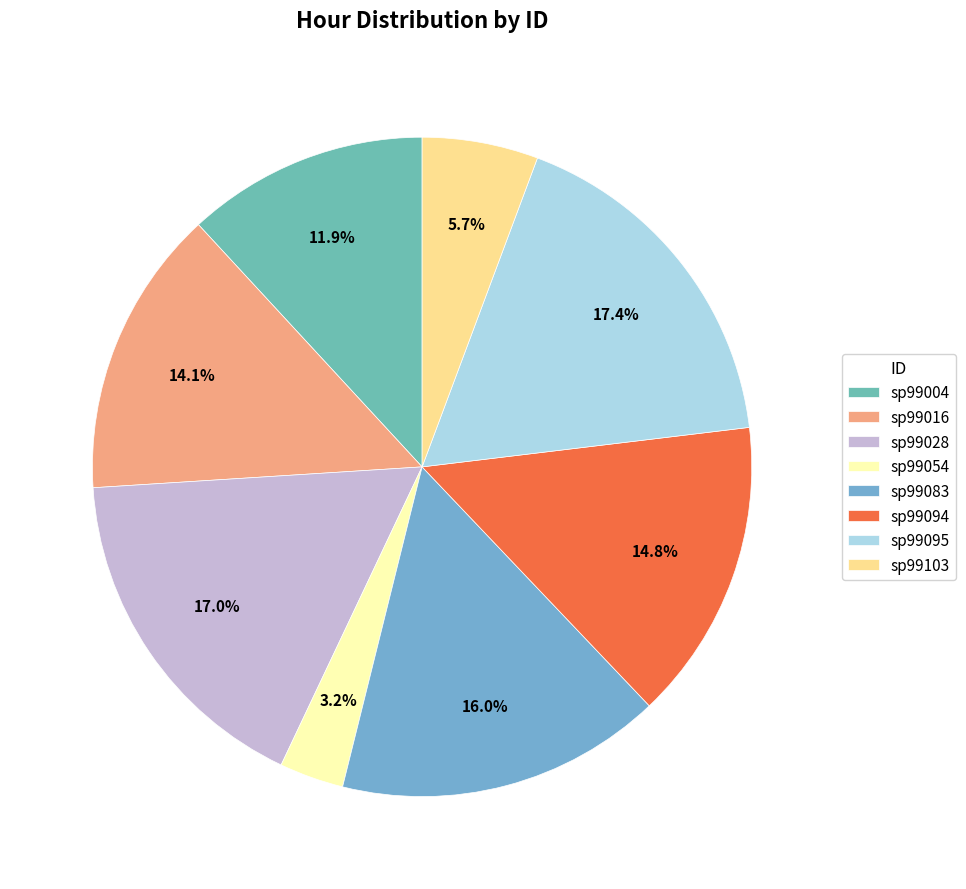

Is the sum of sp99054 and sp99028 greater than half?

No